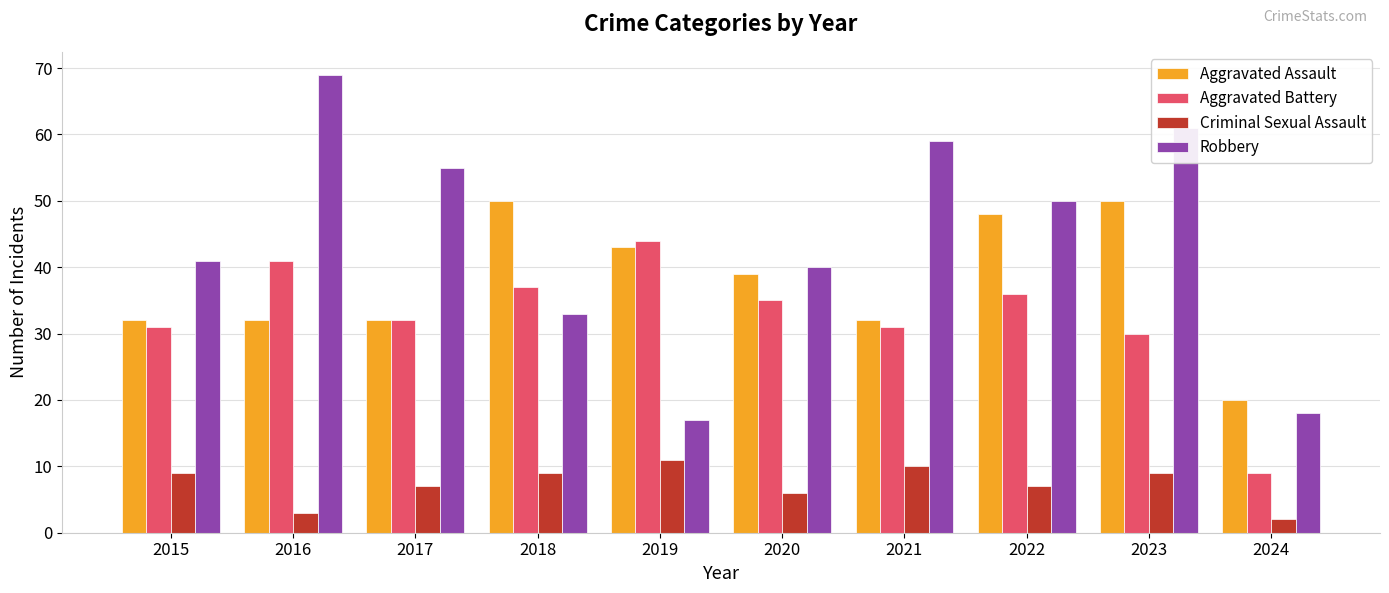

How many data points in Aggravated Battery are less than 35?

5